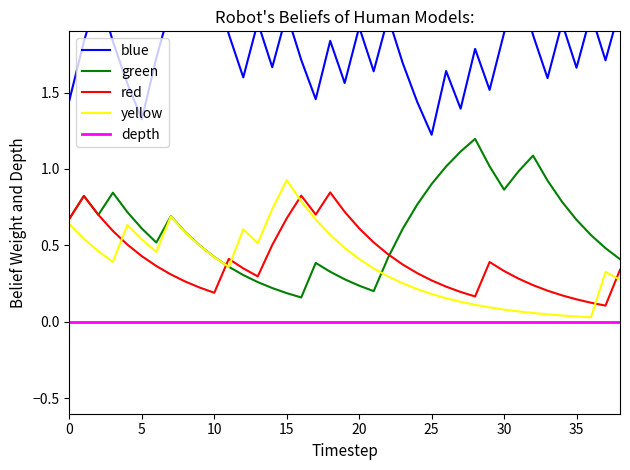

The depth series shows 0.0 at 15. True or false?

True